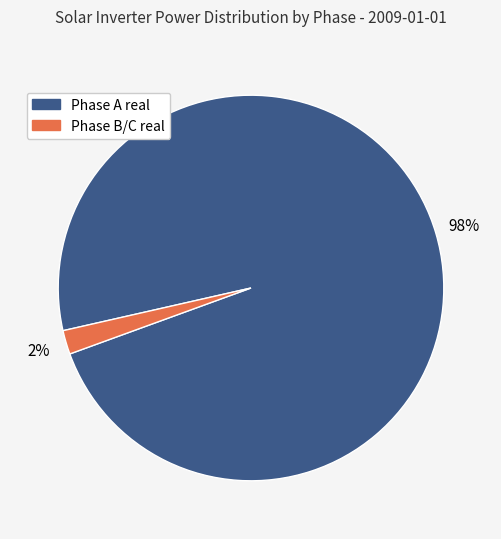

To the nearest percent, what is the average slice percentage?

50%